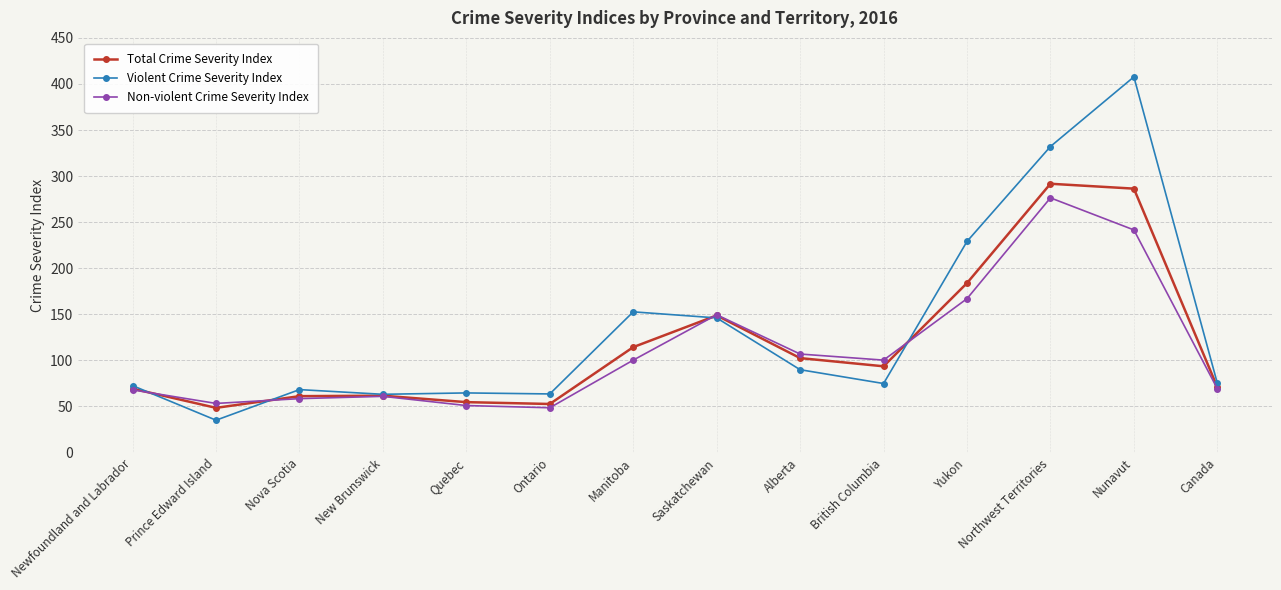

What is the spread (max minus min) of values at Canada?

6.0